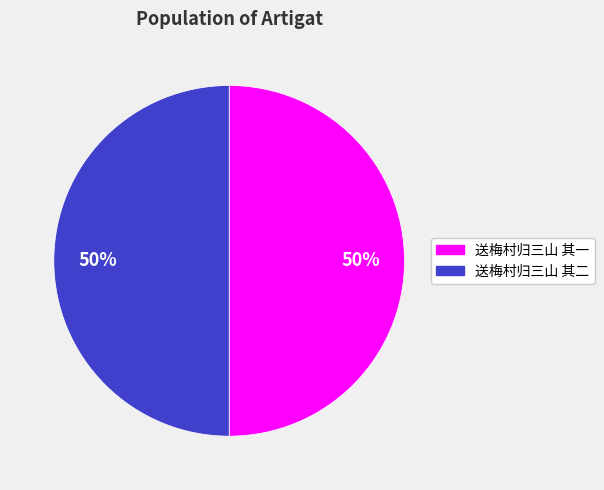

Approximately how many times larger is the value at 送梅村归三山 其一 compared to 送梅村归三山 其二?

1.0